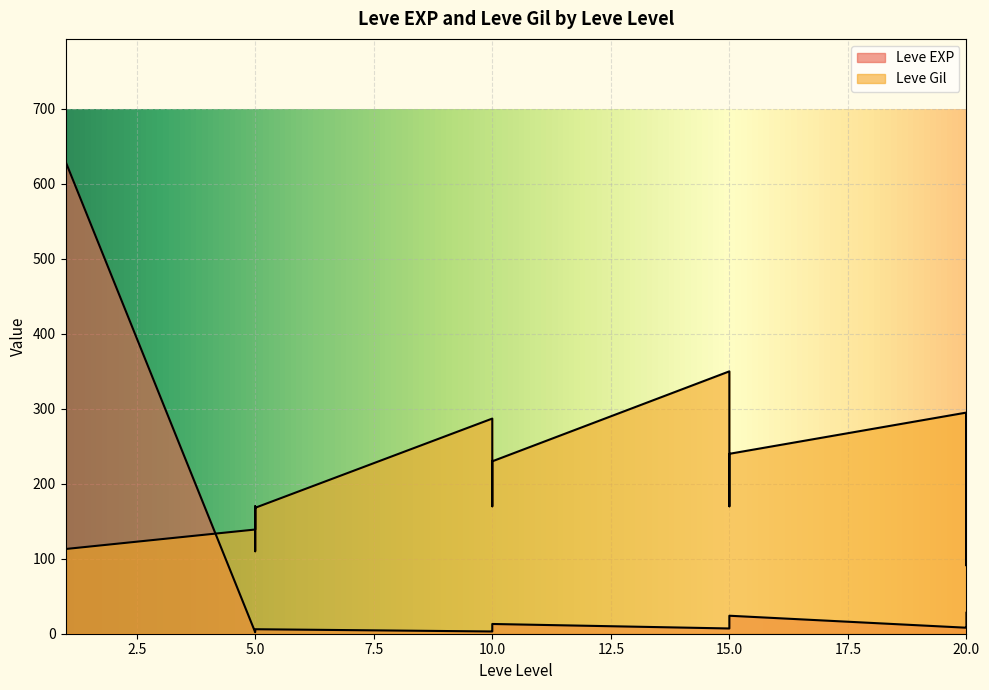

Where is Leve EXP nearest to the value 315?

20